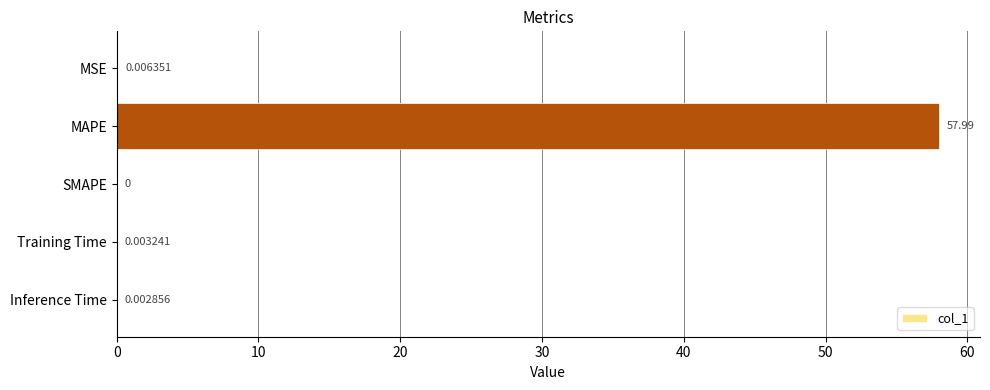

What is the greatest value displayed?

58.0